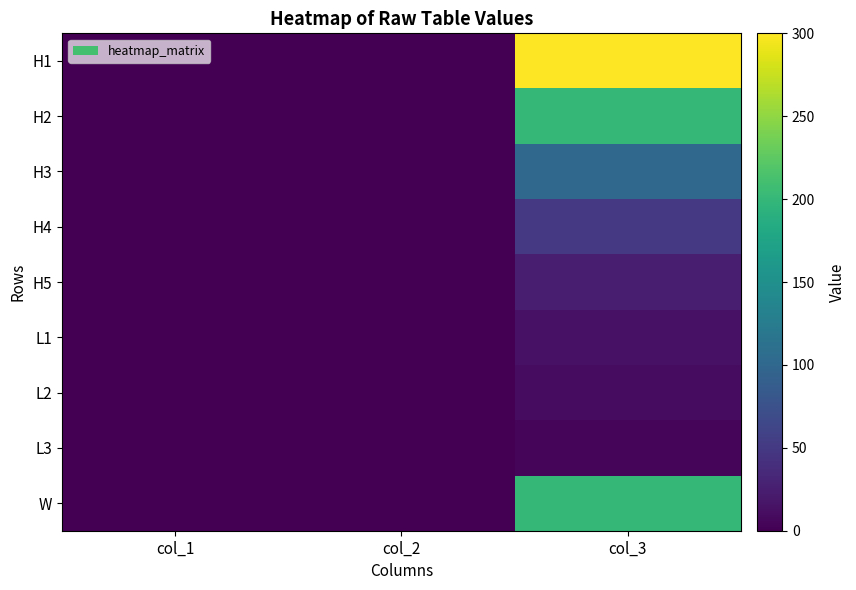

At which category does the chart reach its minimum across all series?

col_1